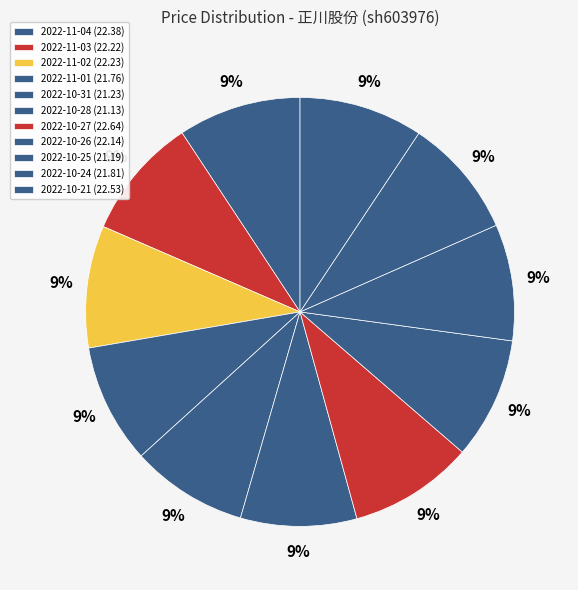

To the nearest percent, what is the average slice percentage?

9%